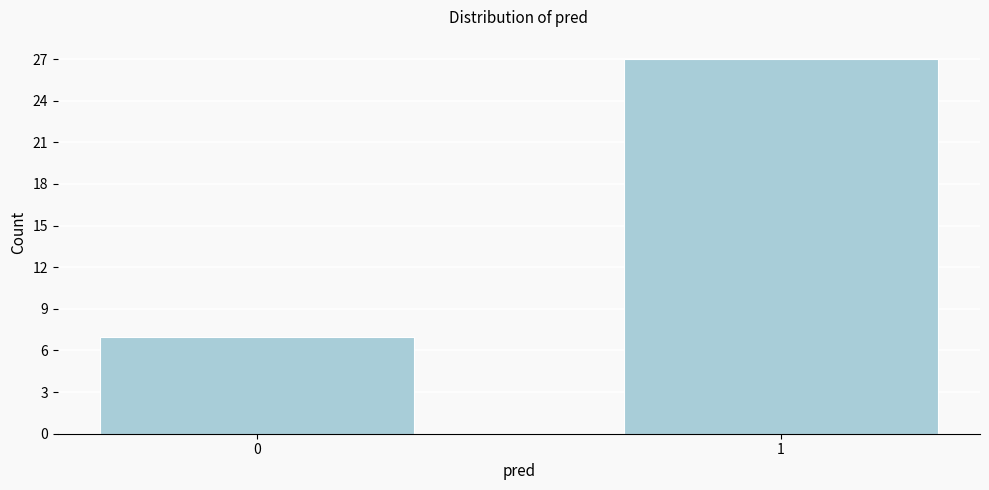

Reading right to left, extract all data points from this chart.

1=27	0=7